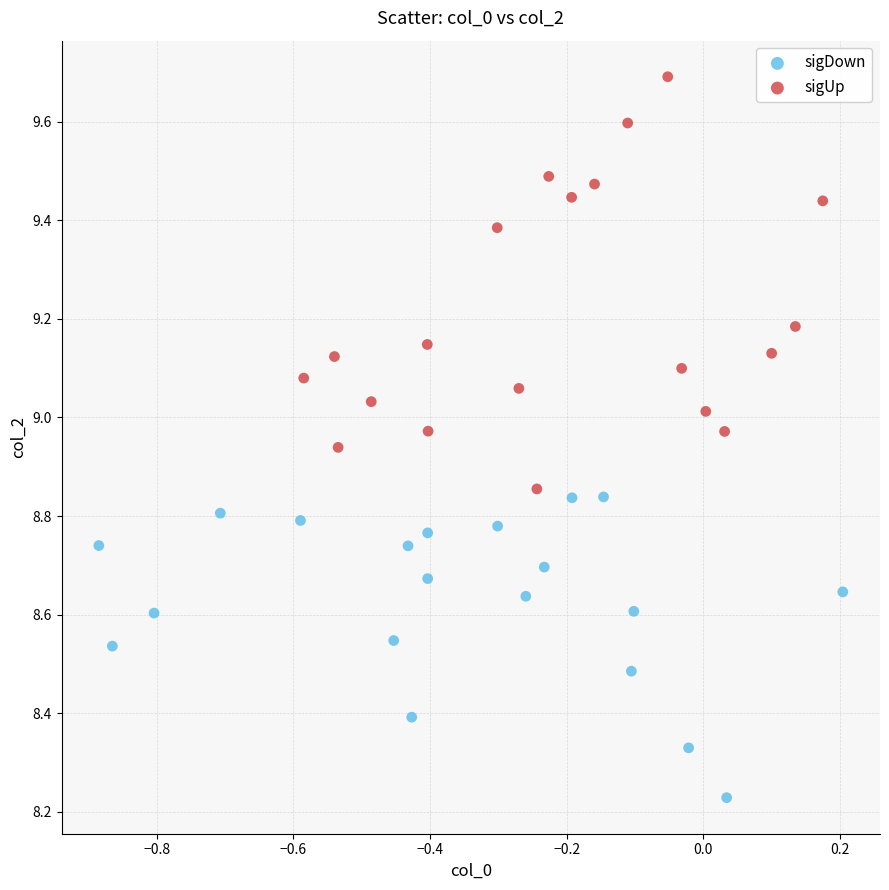

Which series contains the highest Y value?

sigUp